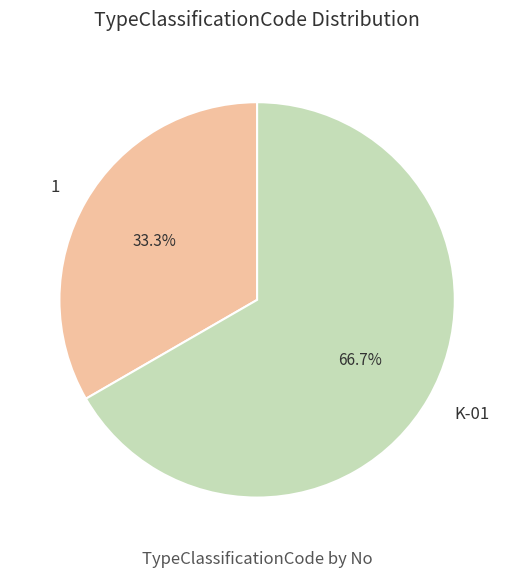

Which category has the smallest portion of the pie?

1